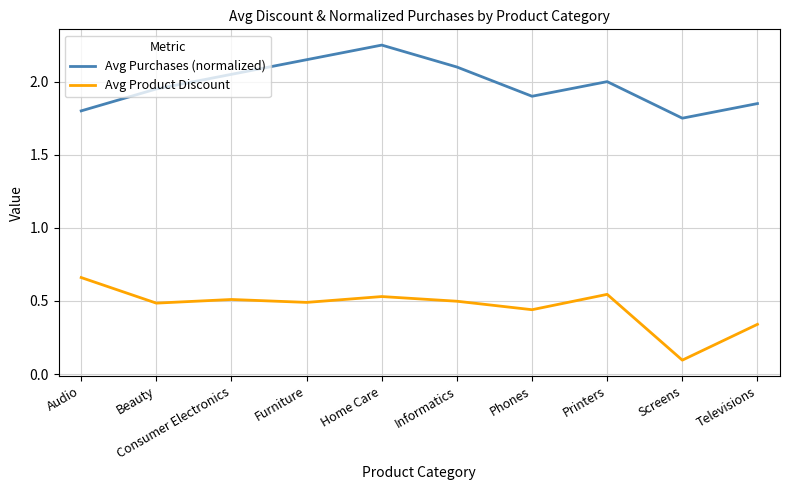

What position from the right is Screens?

2